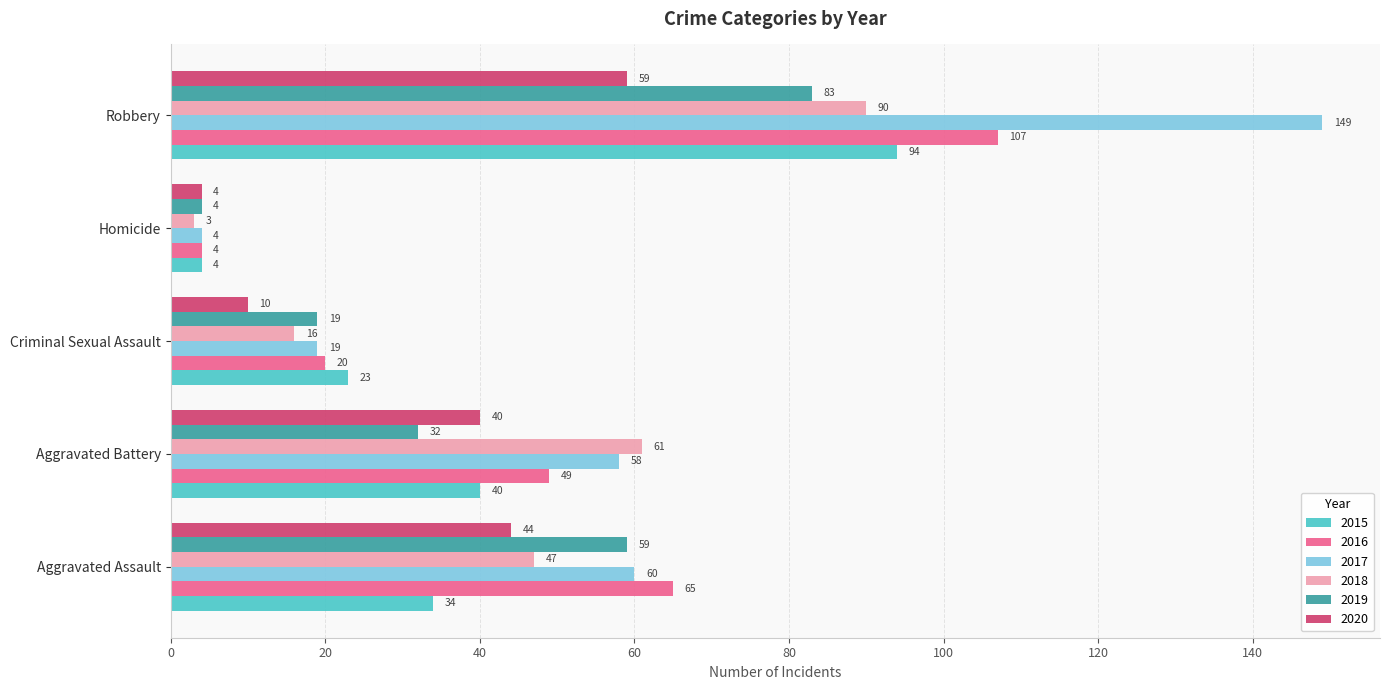

True or false: 2017 has a value of 19 at Criminal Sexual Assault.

True